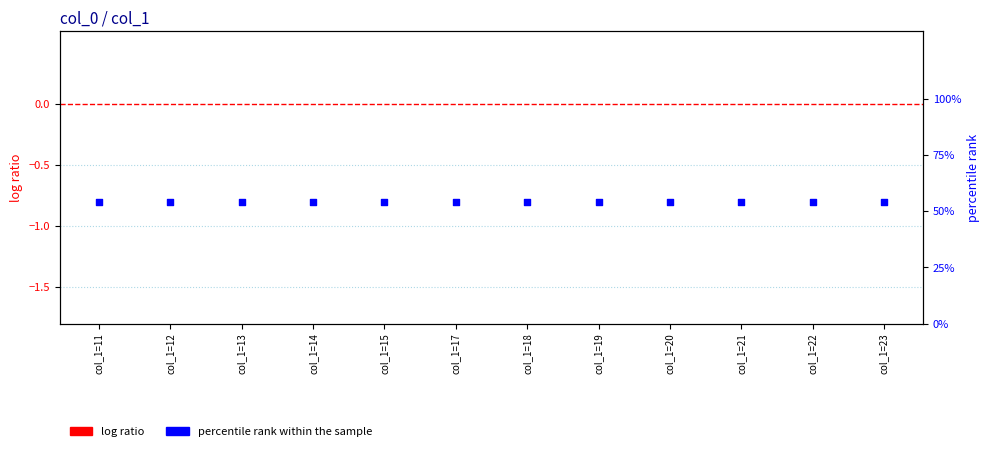

What are all the series names shown in the legend?

log ratio, percentile rank within the sample